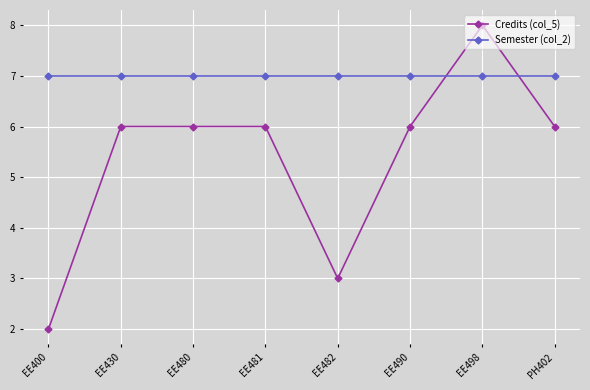

At how many categories does at least one series exceed 3?

8